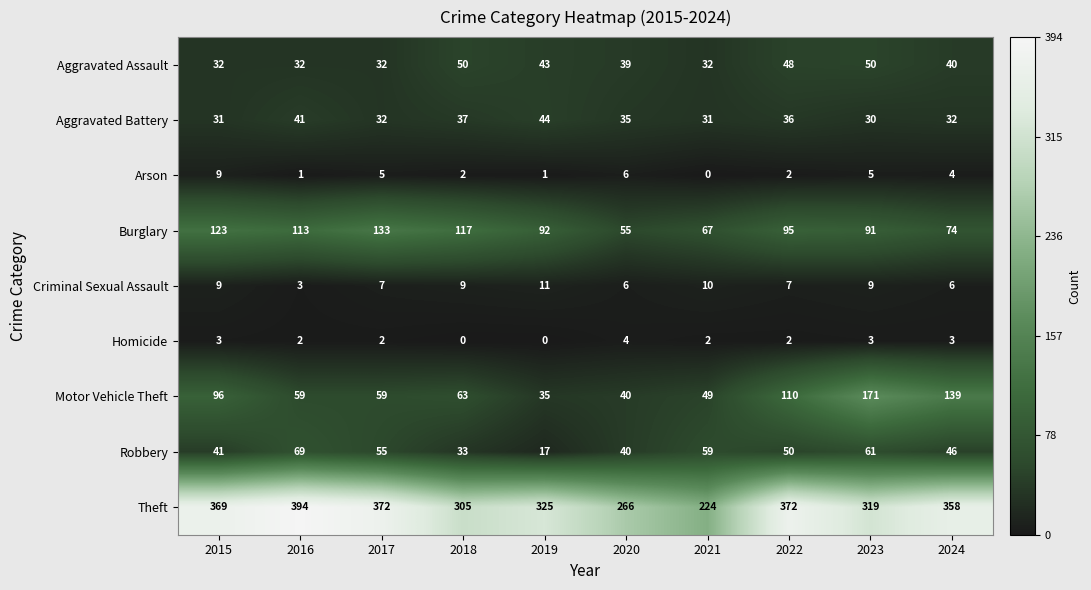

Rank the series by their maximum value, from lowest to highest.

Homicide, Arson, Criminal Sexual Assault, Aggravated Battery, Aggravated Assault, Robbery, Burglary, Motor Vehicle Theft, Theft